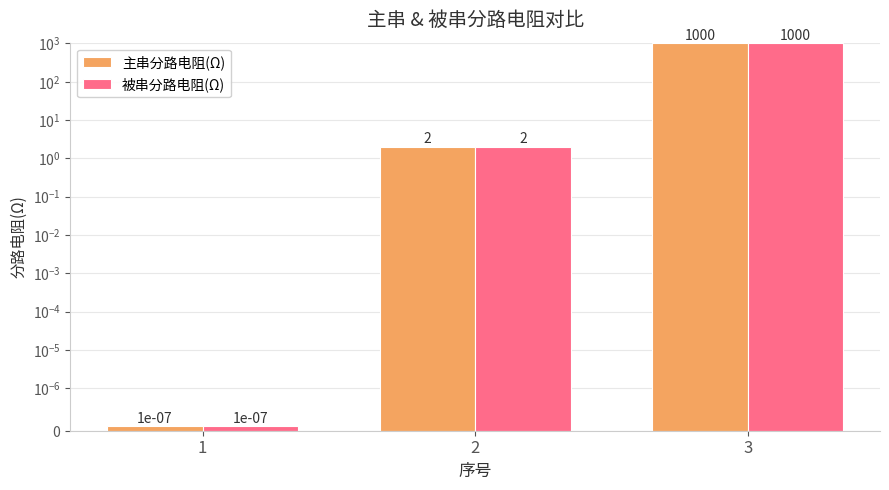

True or false: 被串分路电阻(Ω) has a value of 3.5 at 2.

False